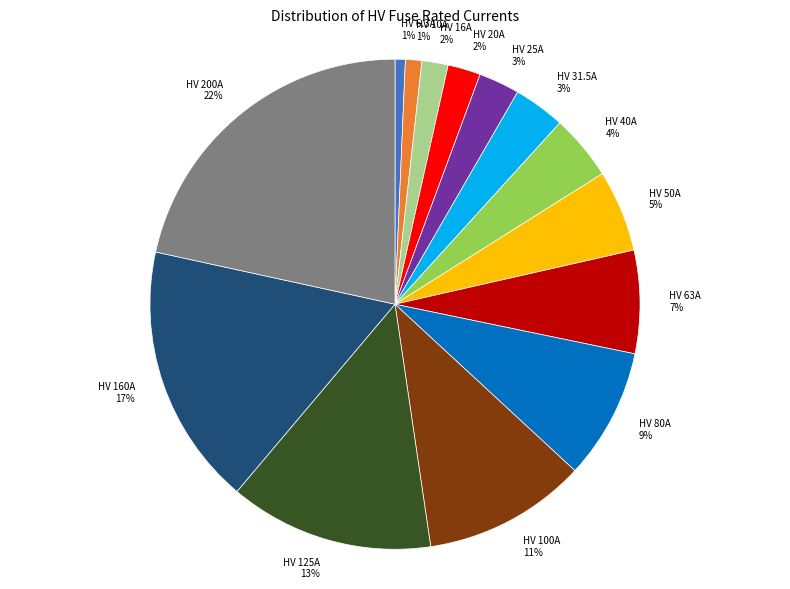

To the nearest percent, what is the combined percentage of HV 25A and HV 160A?

20%